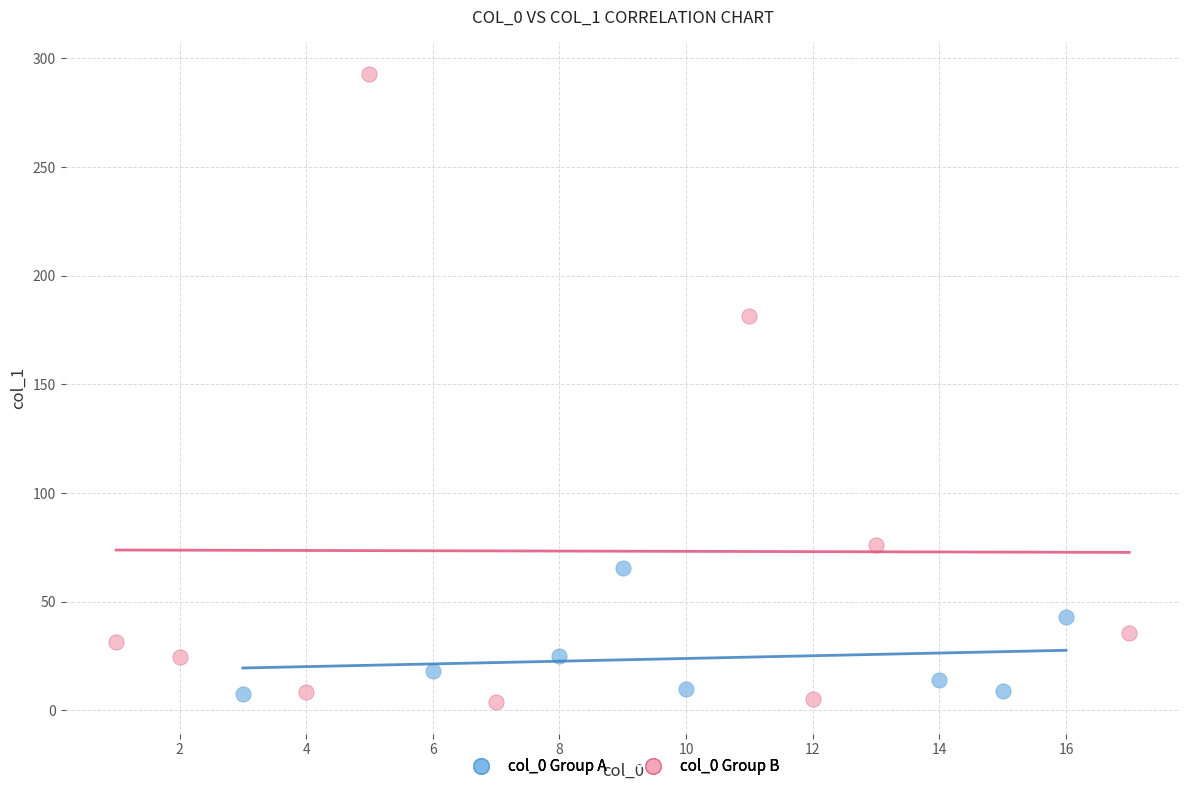

Which series contains the lowest Y value?

col_0 Group B